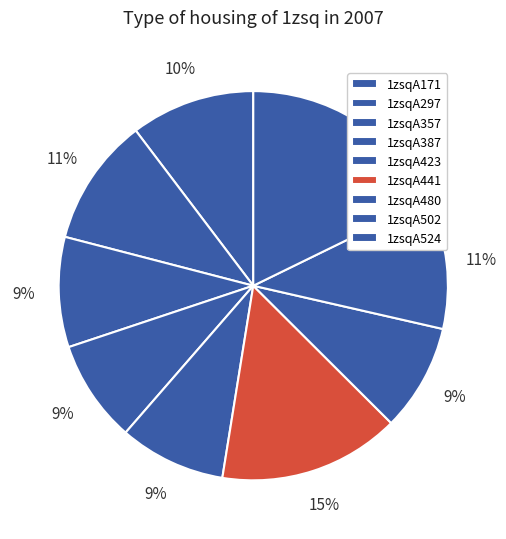

To the nearest percent, what is the difference between the 1zsqA171 and 1zsqA387 slice percentages?

2%